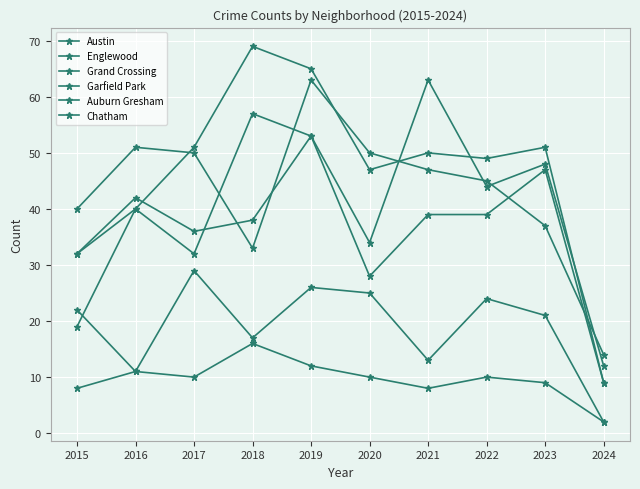

What is the highest value of the Englewood series?

63